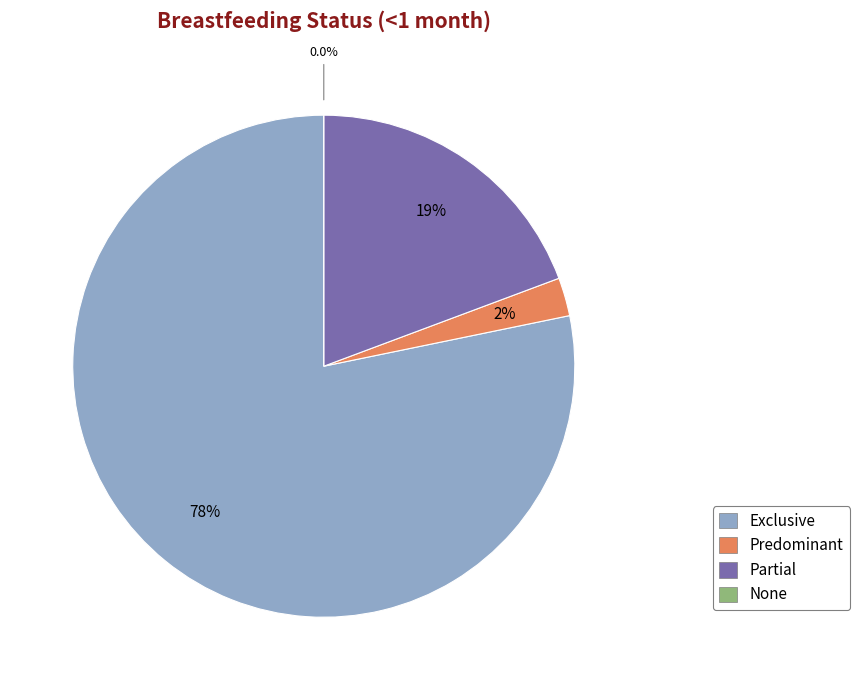

Is it true that Partial is 10% of the pie?

False